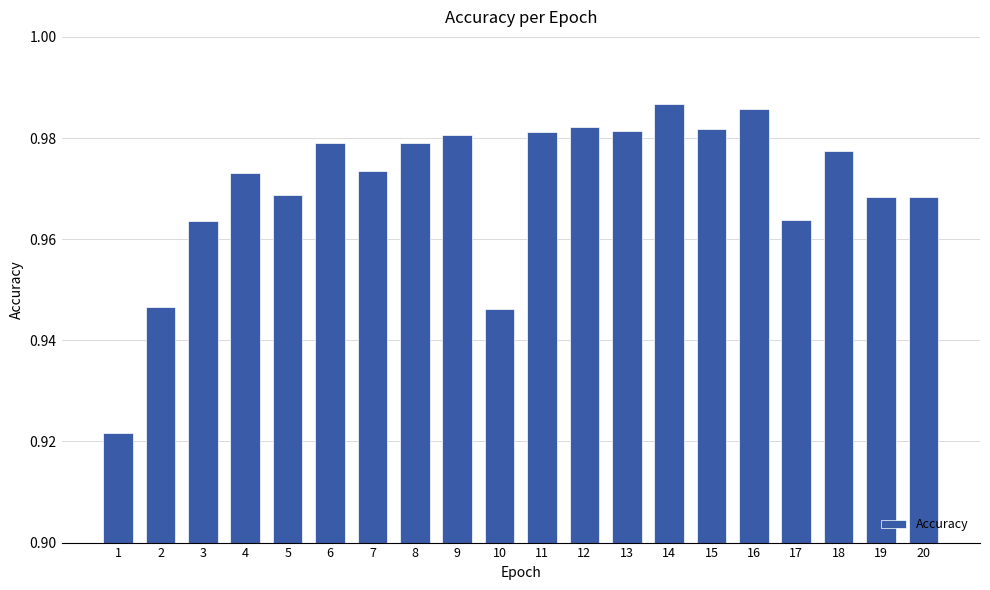

Is it true that the value at 16 is 0.7?

False